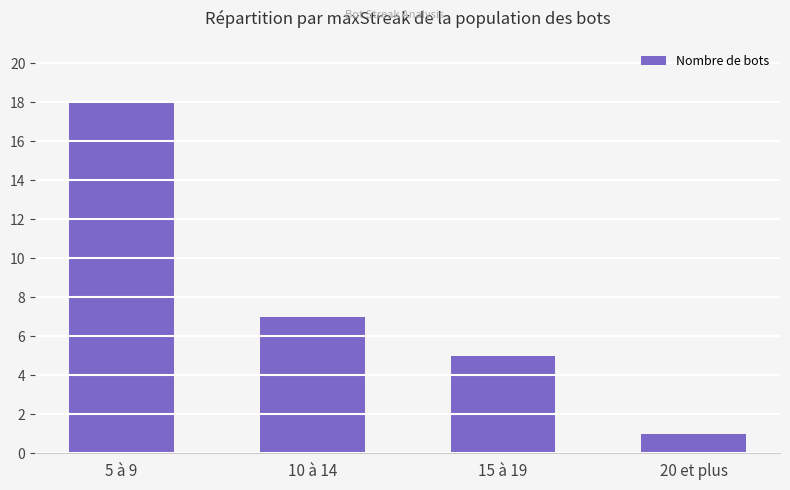

What is the sum of all values?

31